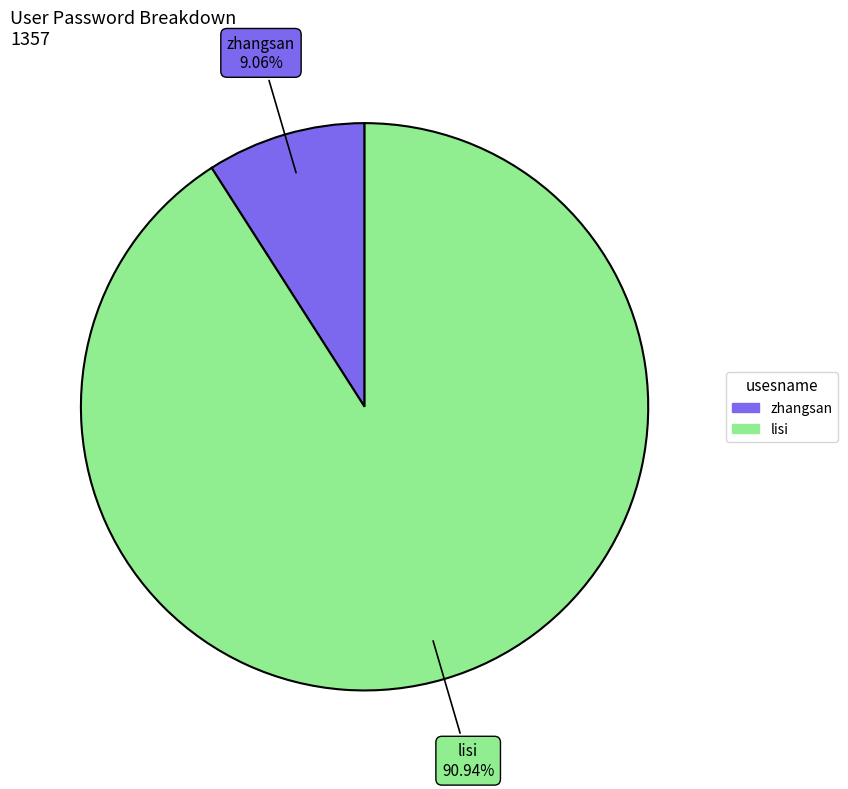

How much of the chart is everything except lisi?

9.1%